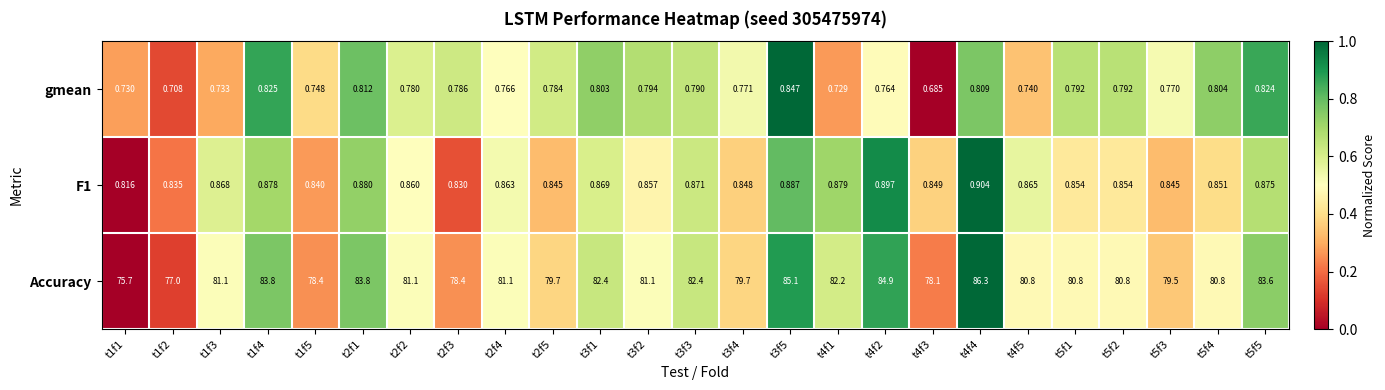

Is the value of F1 at t5f1 greater than the value of gmean at t1f3?

Yes